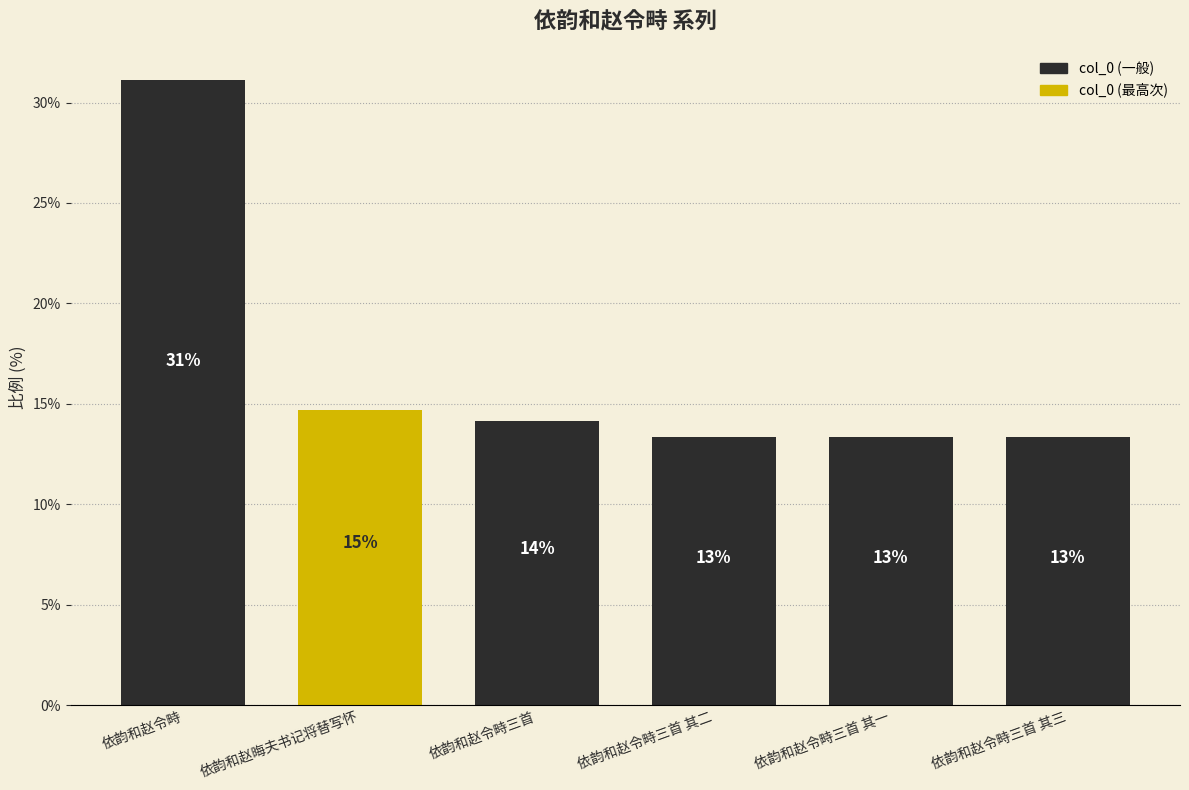

How many bars are there in total?

6